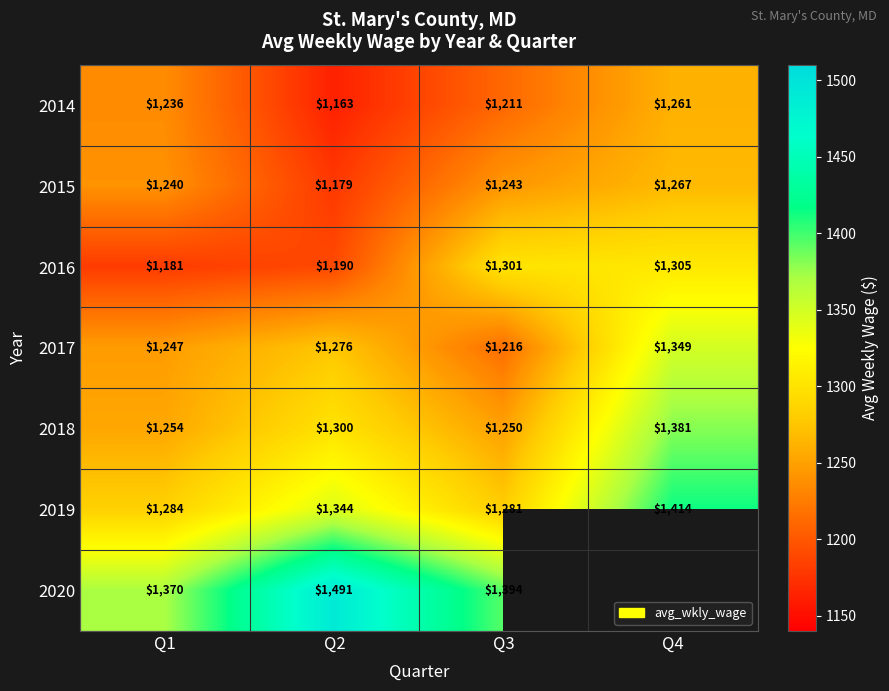

The value of 2015 at Q1 is 1240. True or false?

True